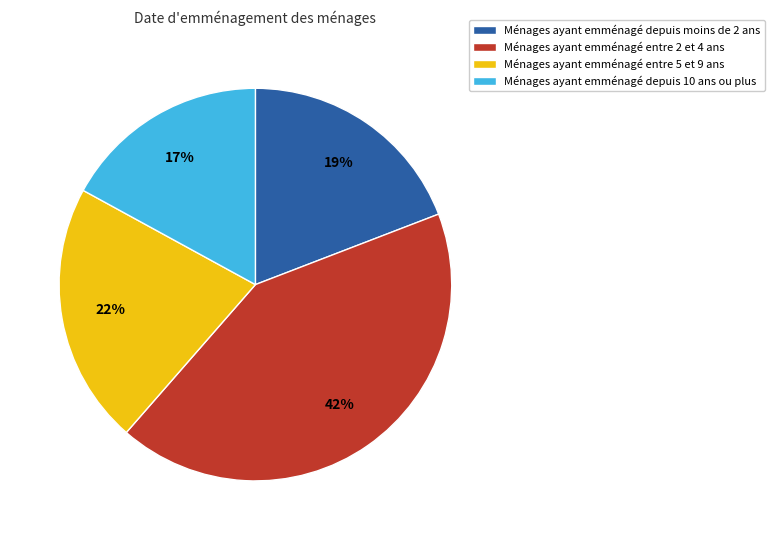

To the nearest percent, what is the difference between the largest and smallest slice percentages?

25%